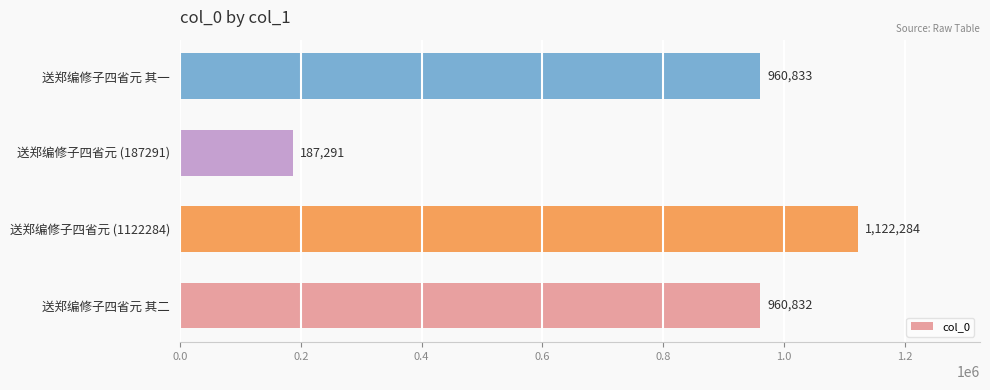

List the labels in order of value, largest first.

送郑编修子四省元 (1122284), 送郑编修子四省元 其一, 送郑编修子四省元 其二, 送郑编修子四省元 (187291)